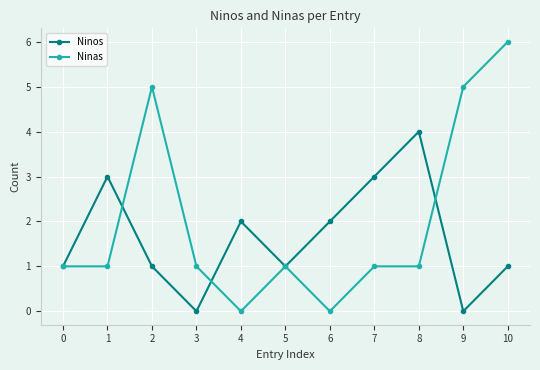

How many series are shown in this chart?

2